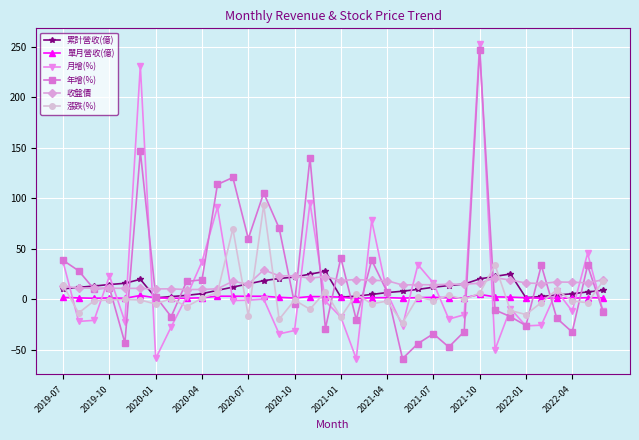

Which series has the widest spread of values?

月增(%)